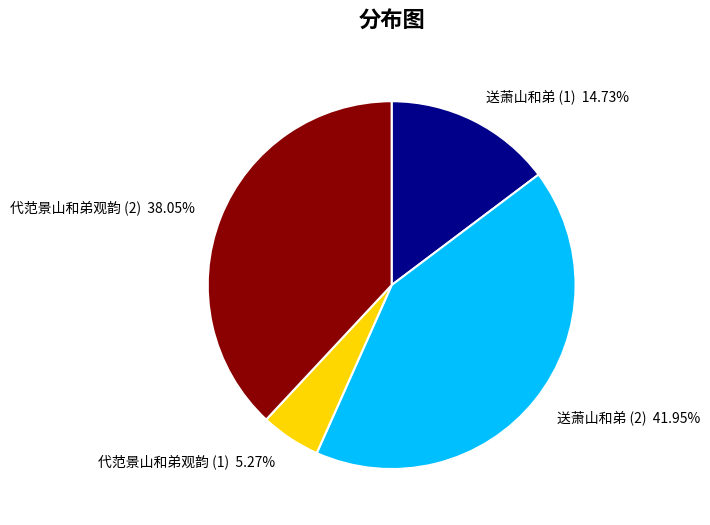

How many segments does this pie chart have?

4